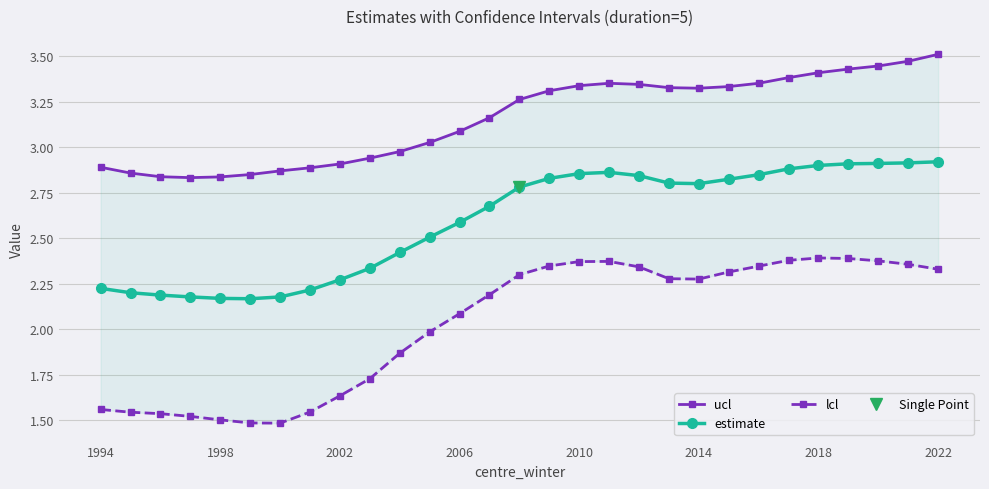

What are all the series names shown in the legend?

ucl, estimate, lcl